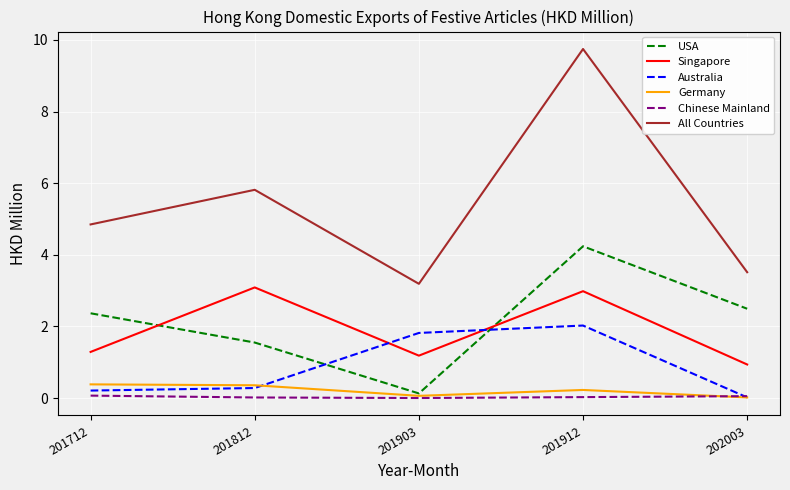

Where does the All Countries series first go above 4?

201712